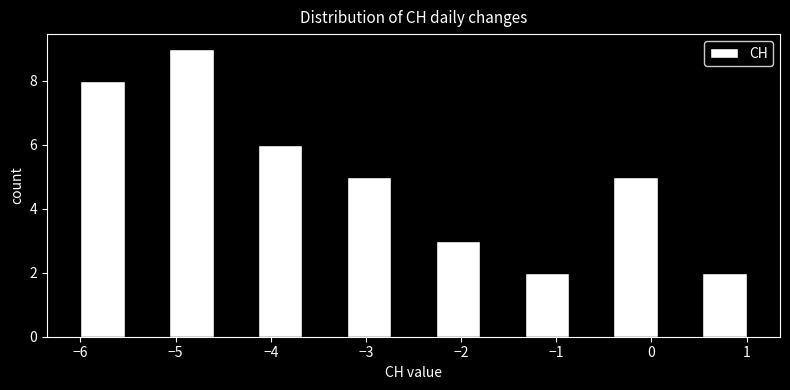

How tall is the bar that spans -0.4 to 0.1 on the x-axis? Neither the bar edges nor the heights are printed on the chart, so give them approximately, as read against the axes.

5